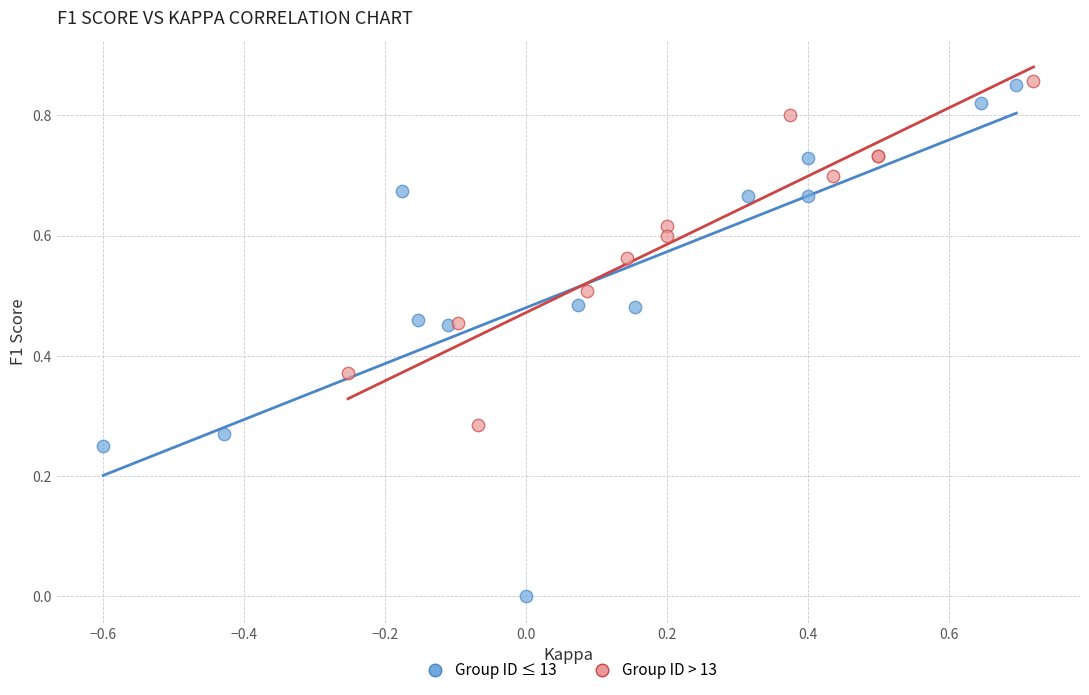

Which series has the largest Y range (max minus min)?

Group ID ≤ 13